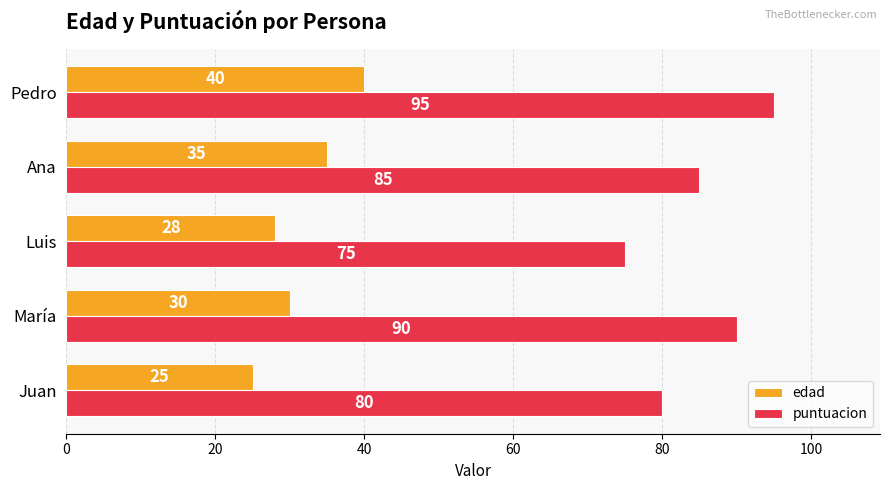

List the labels in order of puntuacion value, smallest first.

Luis, Juan, Ana, María, Pedro